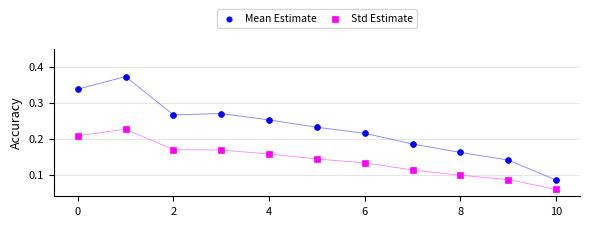

Which series has the widest spread of Y values?

Mean Estimate